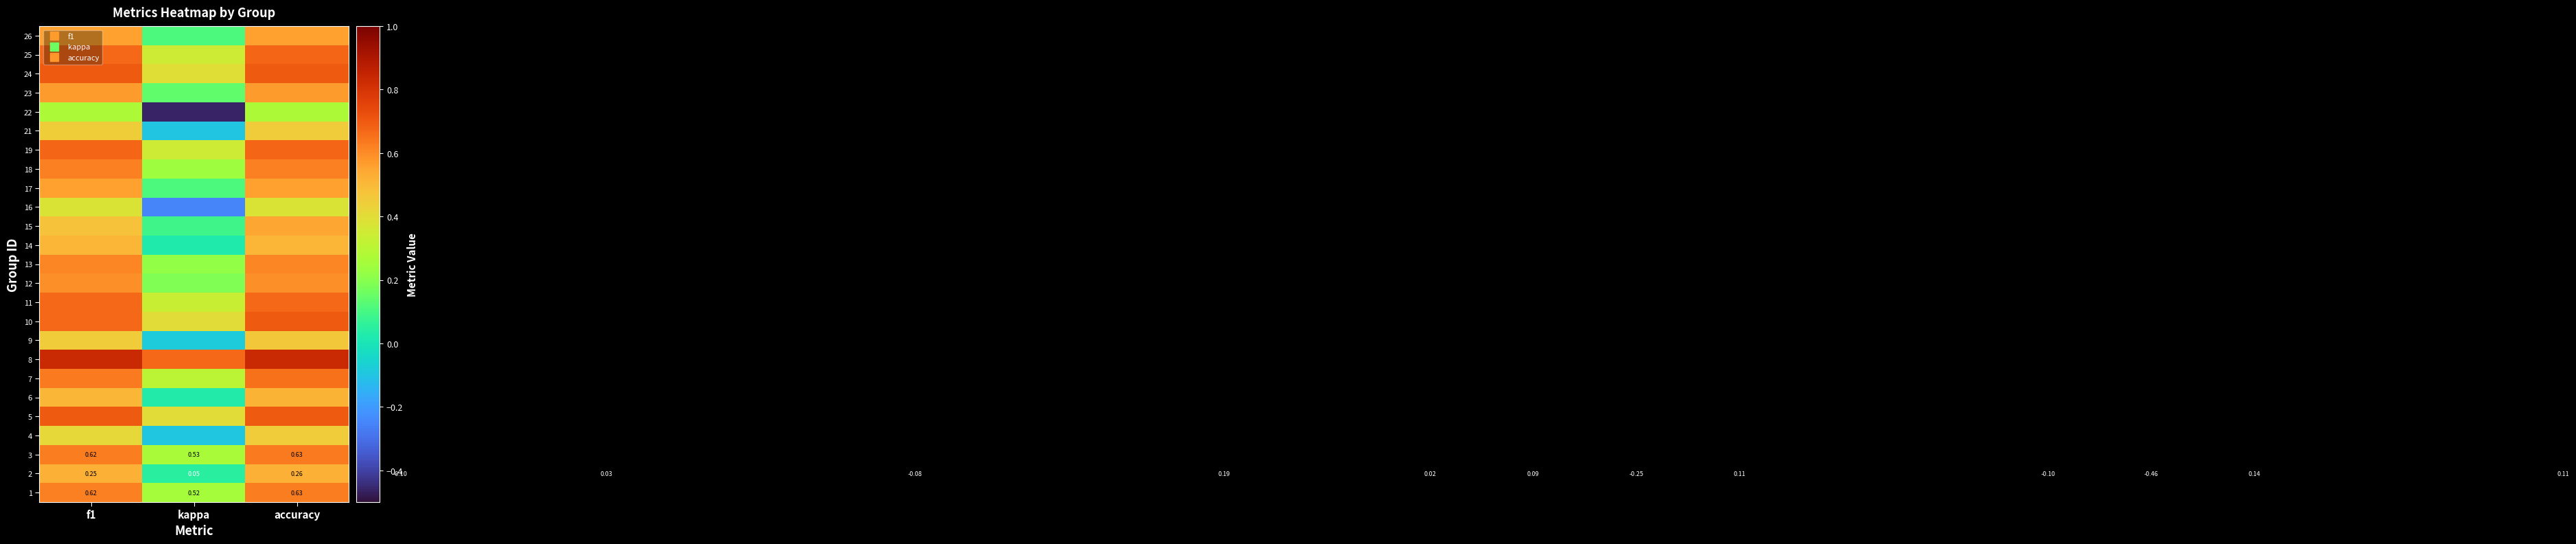

The value of 18 at f1 is 0.9. True or false?

False